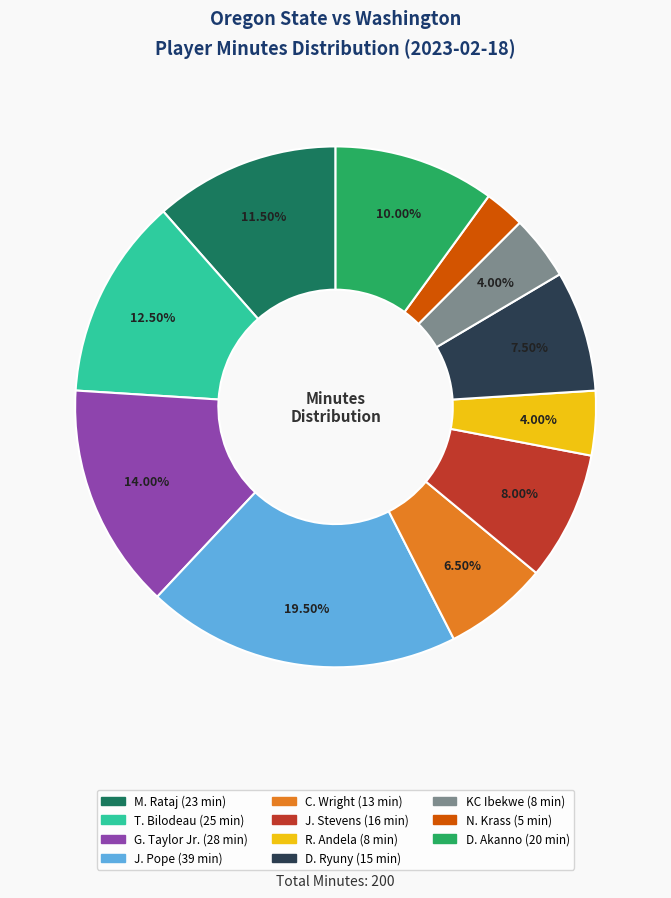

Does D. Ryuny account for over 50% of the chart?

No